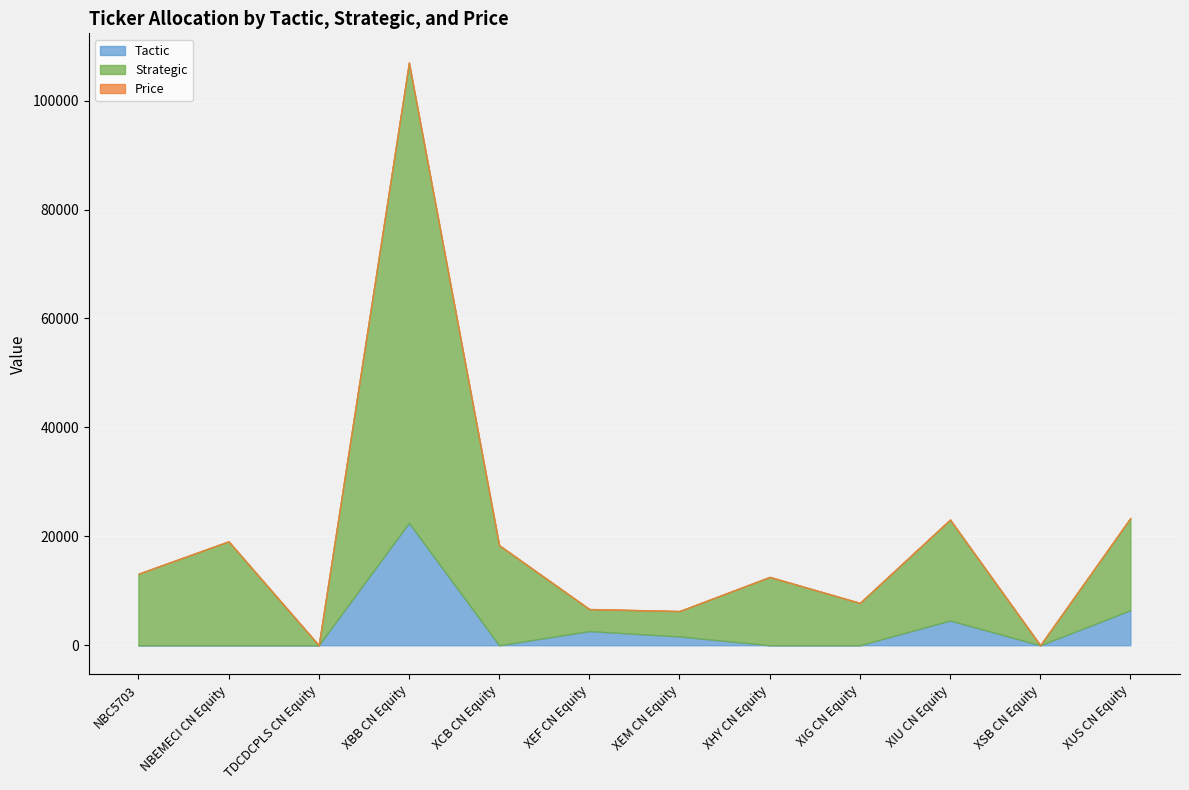

Which series changed the most between XCB CN Equity and XEF CN Equity?

Strategic